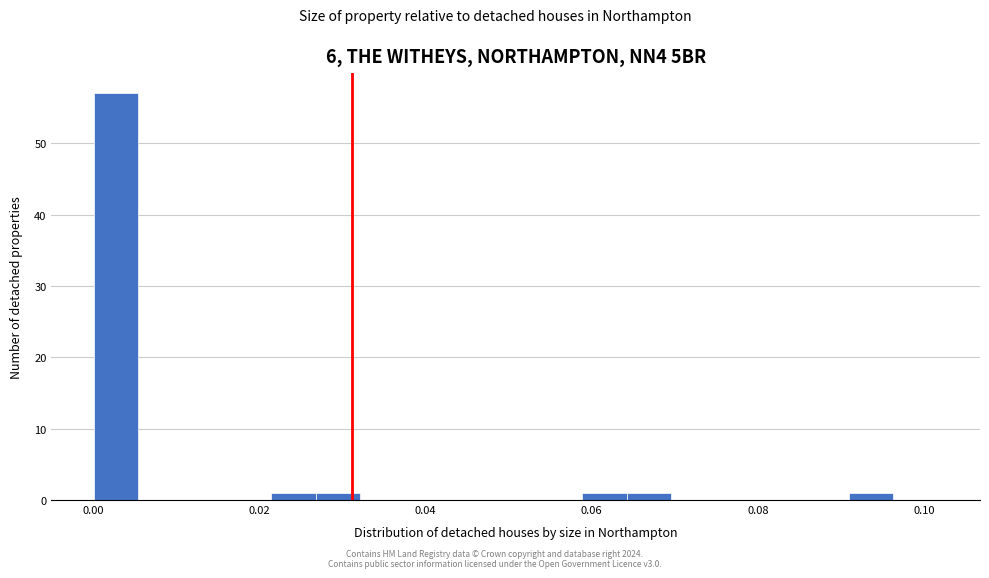

Read against the x-axis, roughly where is the centre of the tallest bar?

0.002